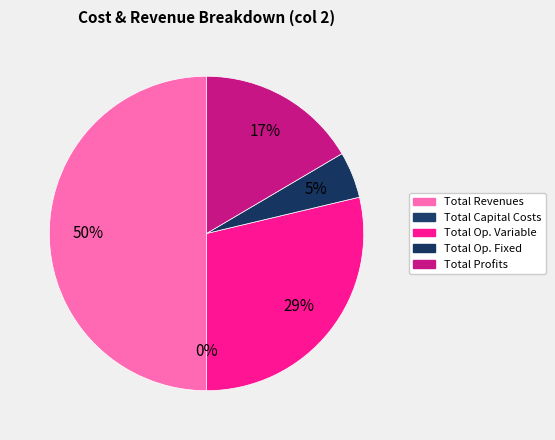

Do Total Revenues and Total Operation Variable Costs together represent more than half of the pie?

Yes